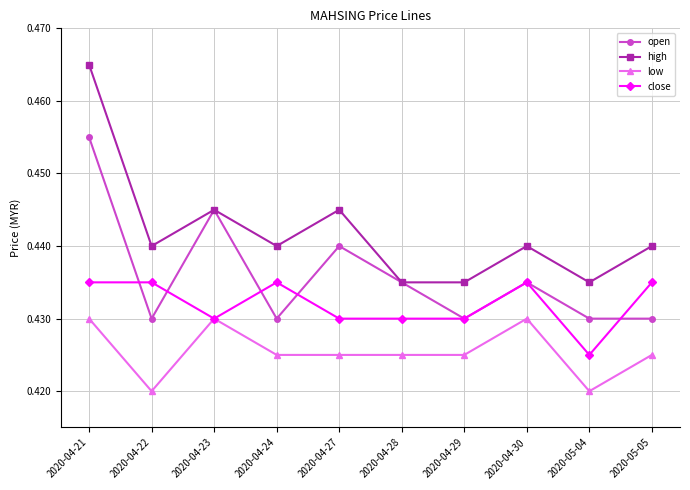

True or false: low has a value of 0.2 at 2020-04-21.

False